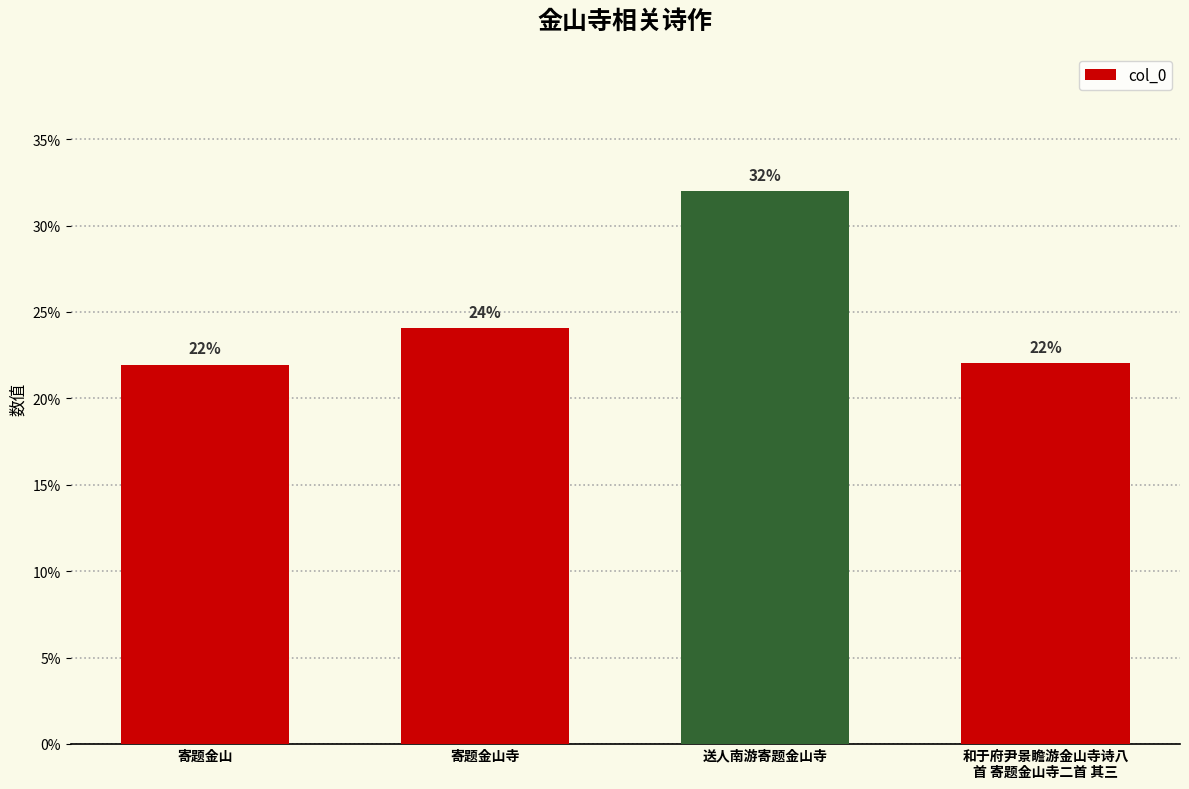

What is the label of the 2nd bar from the right?

送人南游寄题金山寺